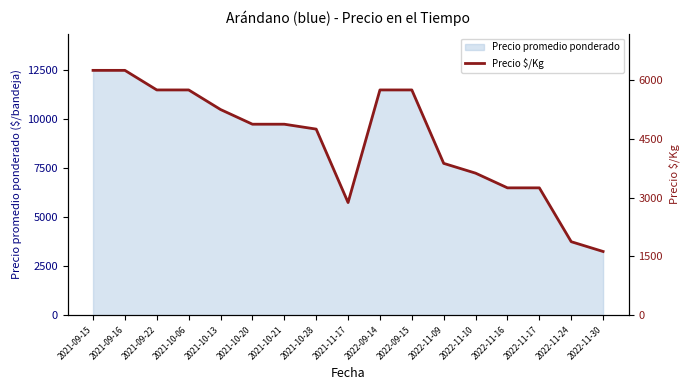

Which category has the lowest value across all series?

2022-11-30